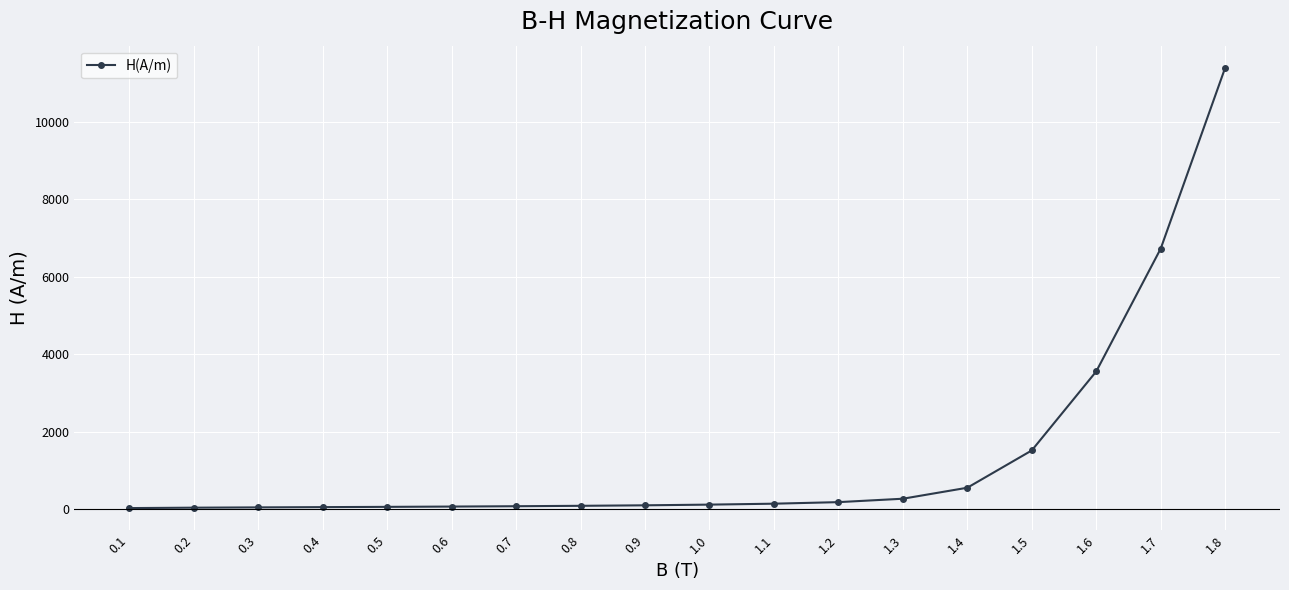

What is the sum of all values?

25076.4